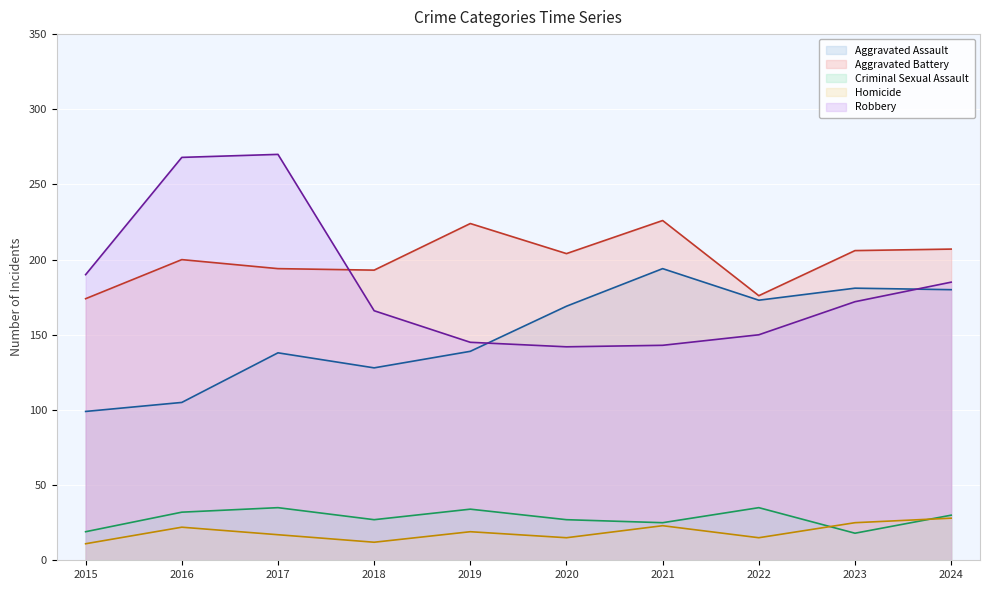

What is the value of the Homicide point at the 1st from the left?

11